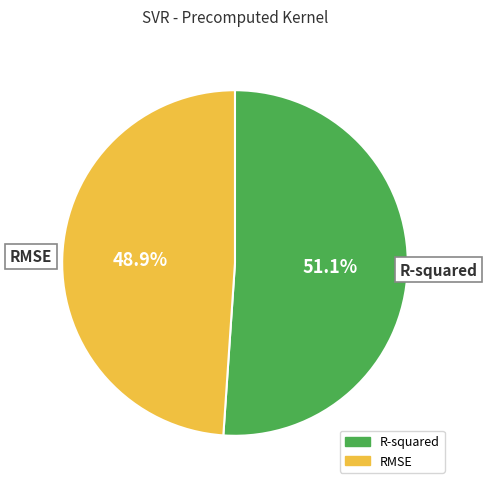

What percentage do R-squared and RMSE together represent?

100.0%